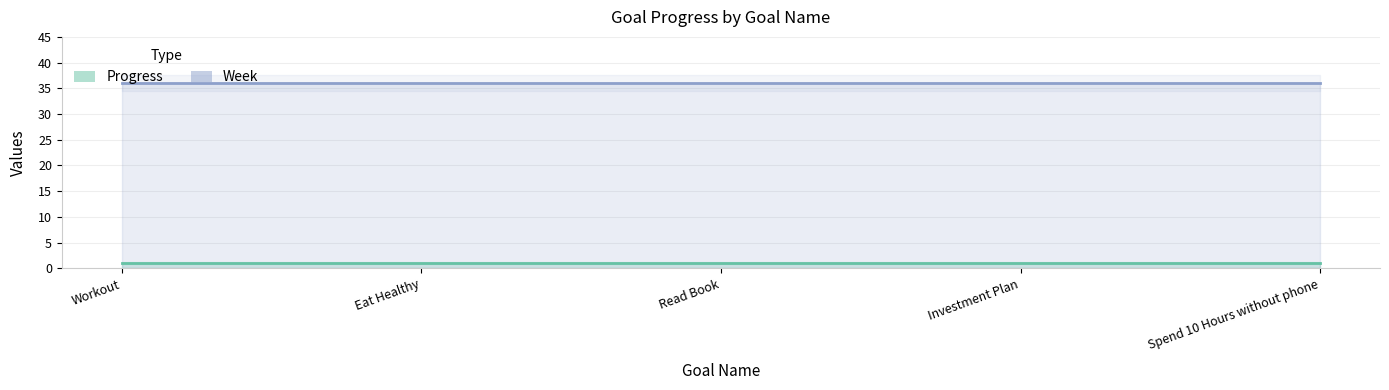

What is the average value of the Week series?

36